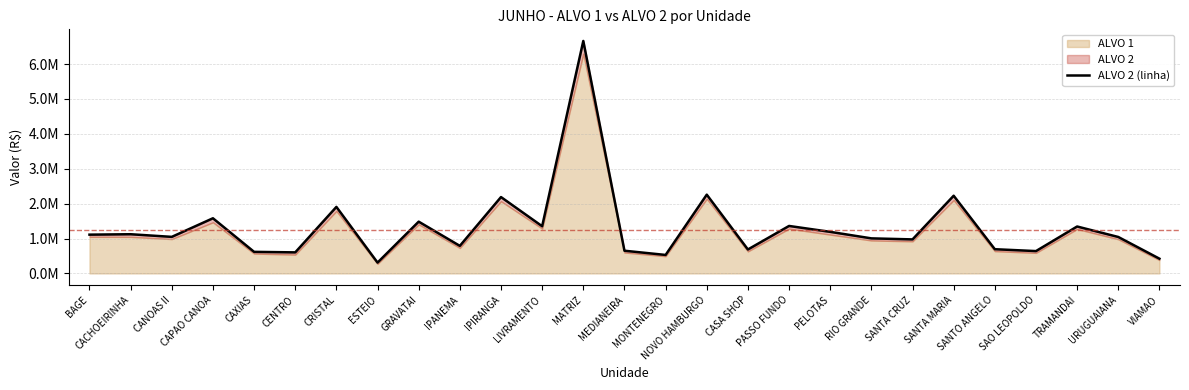

Reading left to right, what are all the values shown in this chart?

BAGE=1111734.6	CACHOEIRINHA=1123664.0	CANOAS II=1048261.1	CAPAO CANOA=1581214.2	CAXIAS=618727.1	CENTRO=603931.9	CRISTAL=1906602.3	ESTEIO=311047.0	GRAVATAI=1484246.6	IPANEMA=790067.8	IPIRANGA=2188688.9	LIVRAMENTO=1352879.4	MATRIZ=6661366.2	MEDIANEIRA=651128.4	MONTENEGRO=530390.6	NOVO HAMBURGO=2257539.6	CASA SHOP=686677.9	PASSO FUNDO=1361124.9	PELOTAS=1191783.3	RIO GRANDE=1005324.6	SANTA CRUZ=975635.3	SANTA MARIA=2226685.9	SANTO ANGELO=694799.6	SAO LEOPOLDO=640792.0	TRAMANDAI=1345366.9	URUGUAIANA=1045032.6	VIAMAO=423564.4